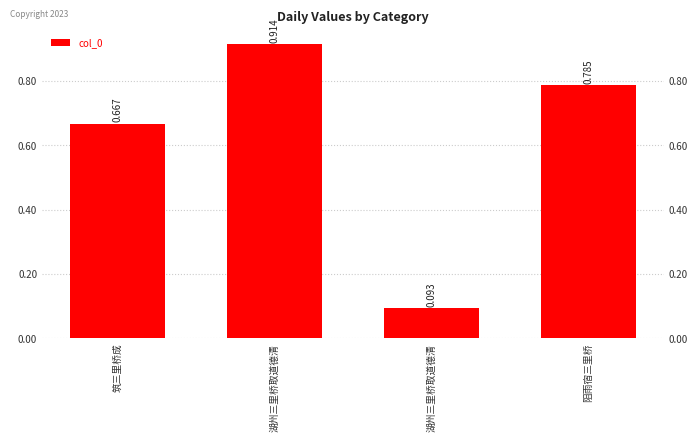

Count the values in the range 667012 to 913639.

3